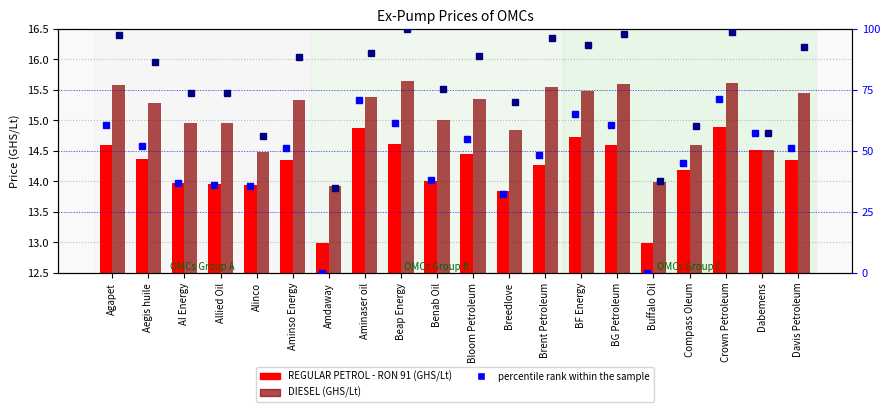

Is it true that DIESEL (GHS/Lt) equals 2.1 at Amdaway?

False